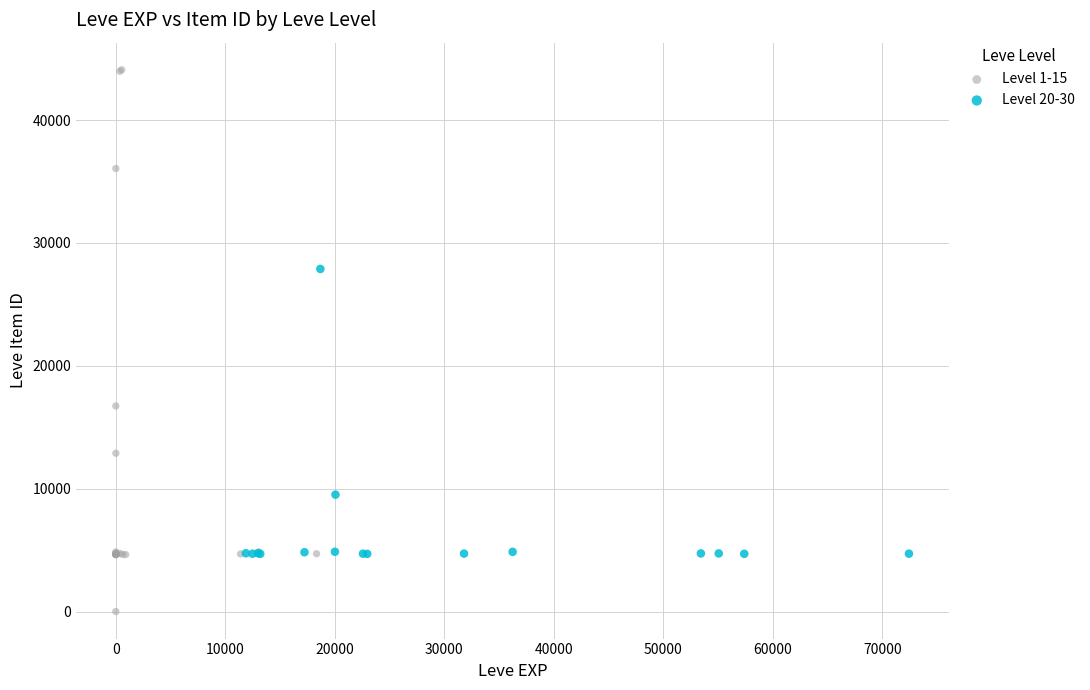

What are all the series names shown in the legend?

Level 1-15, Level 20-30